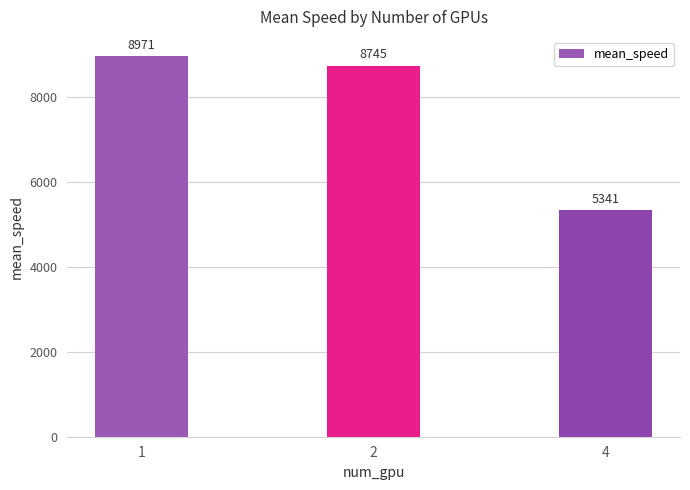

Where does the data first go above 8745?

1